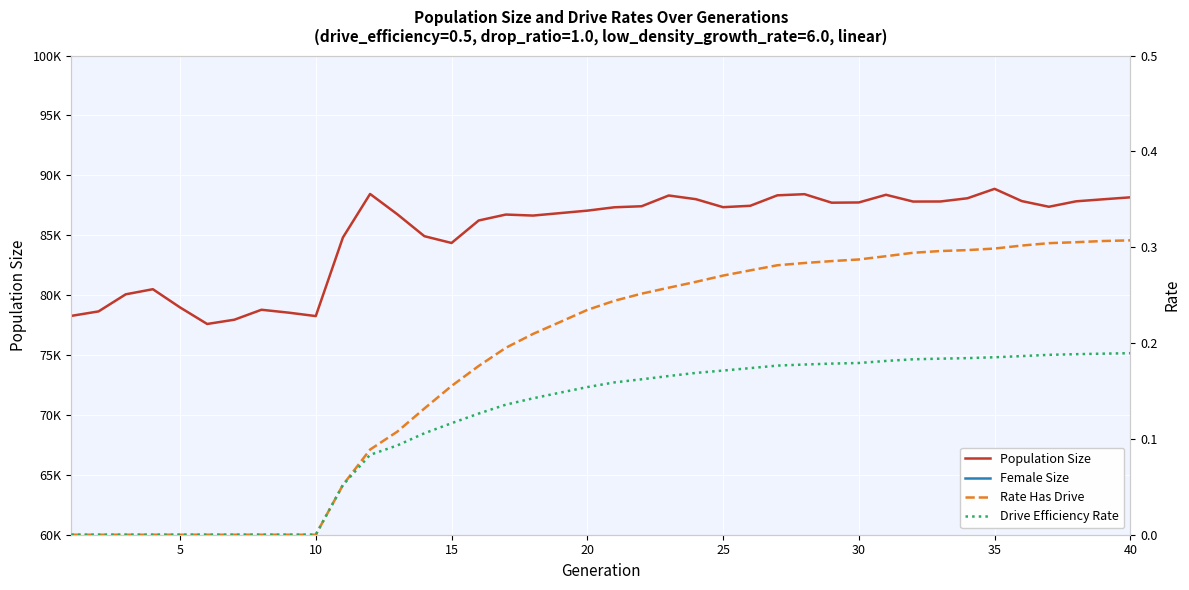

How many data points does each series have?

40